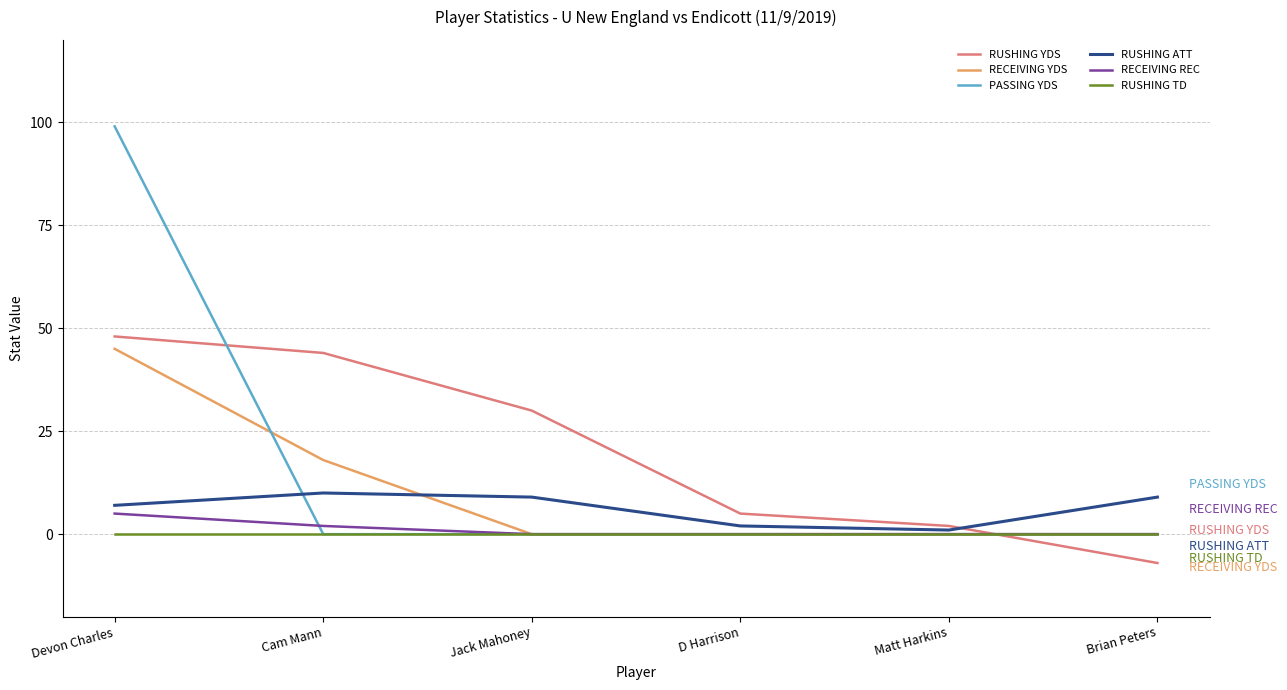

Is the value of RUSHING YDS at Matt Harkins greater than the value of PASSING YDS at Devon Charles?

No